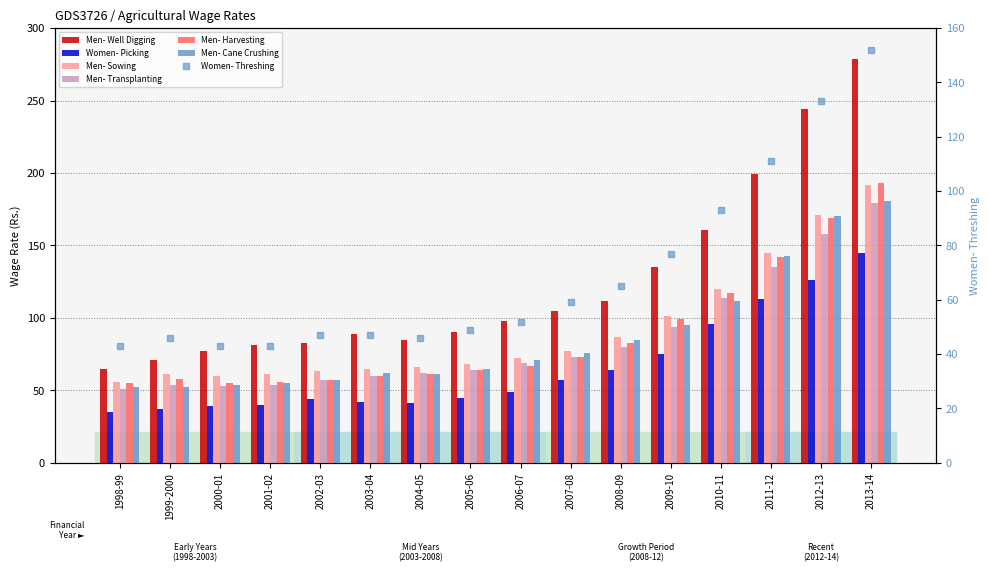

What is the average value of the Men- Cane Crushing series?

87